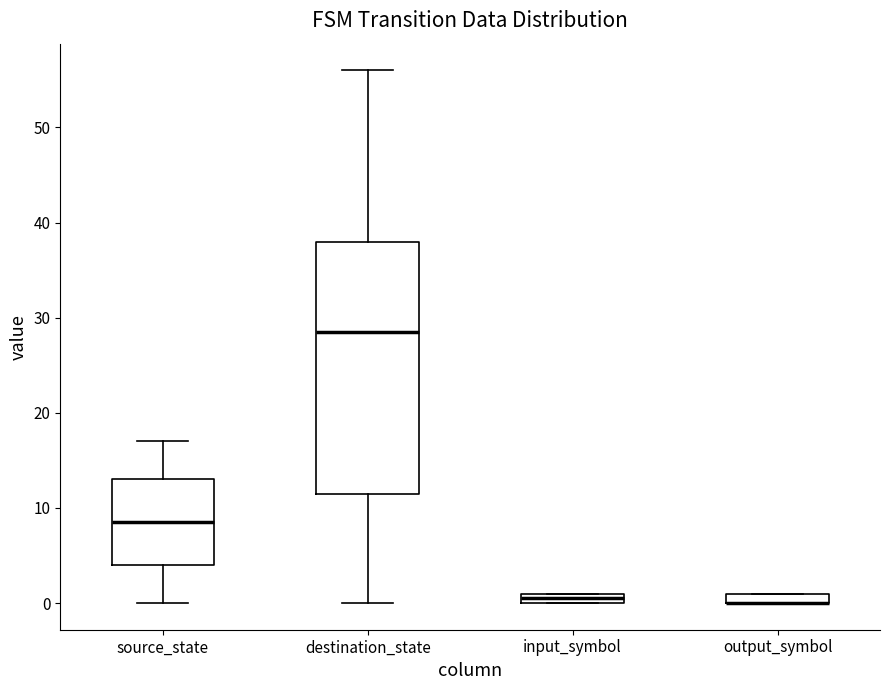

Where is the lower edge of the box for output_symbol on the y-axis? The values are not printed on the chart, so give them approximately, as read against the axis.

0